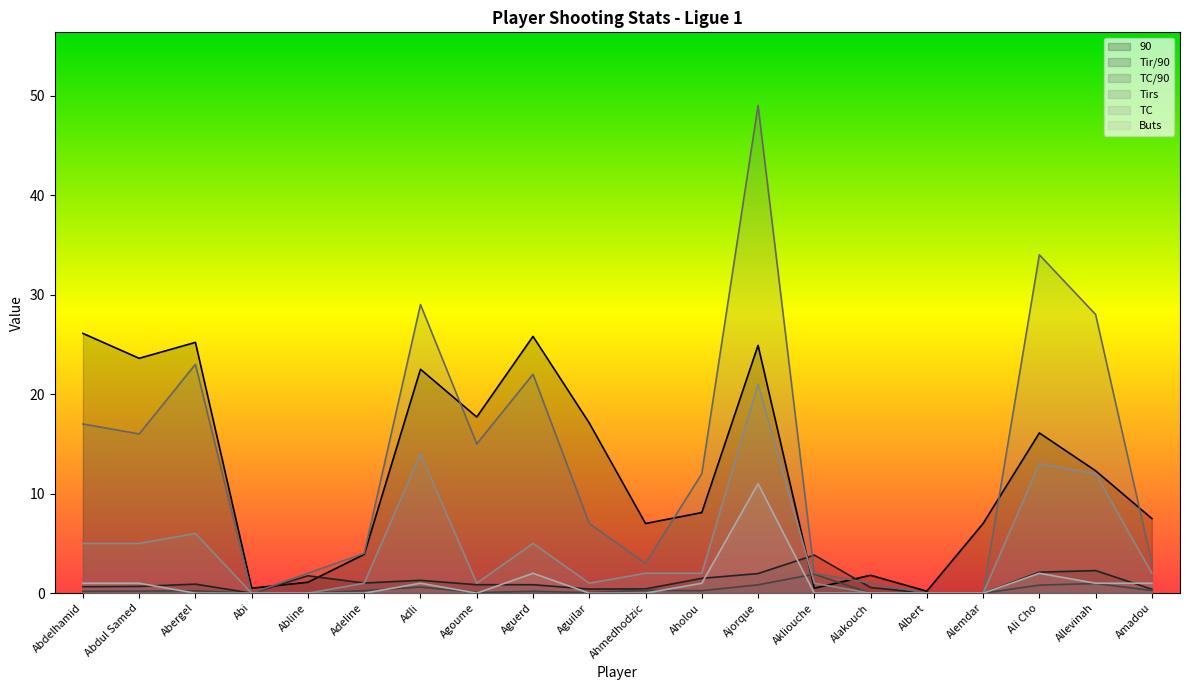

What is the value of the TC/90 point at the 14th from the left?

1.9